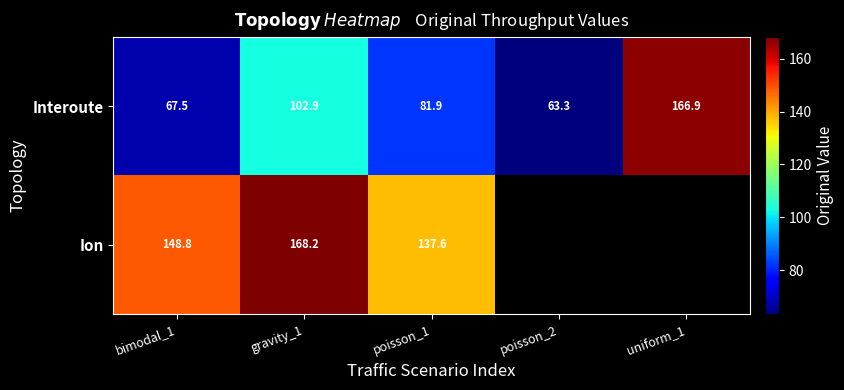

Which label corresponds to the smallest value in the chart?

poisson_2